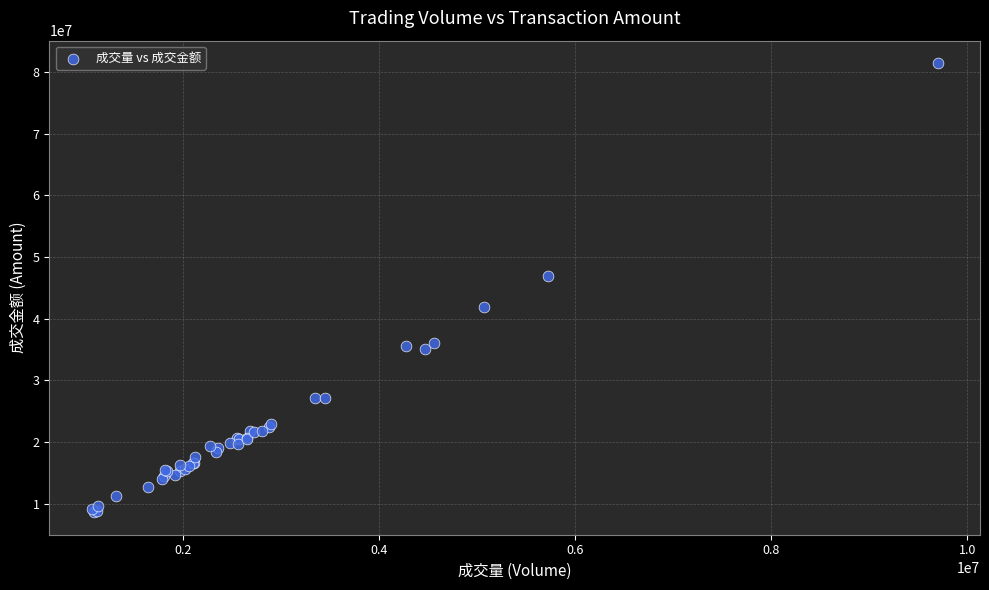

What Y value in the scatter plot is closest to 45043556?

46948074.8